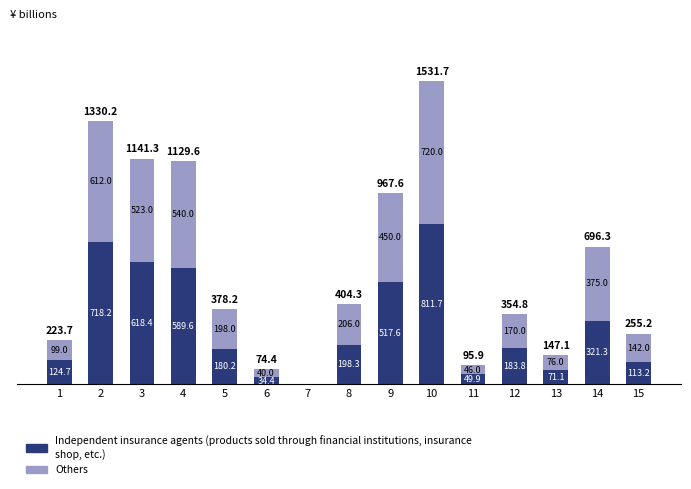

How many bars are there in total?

30